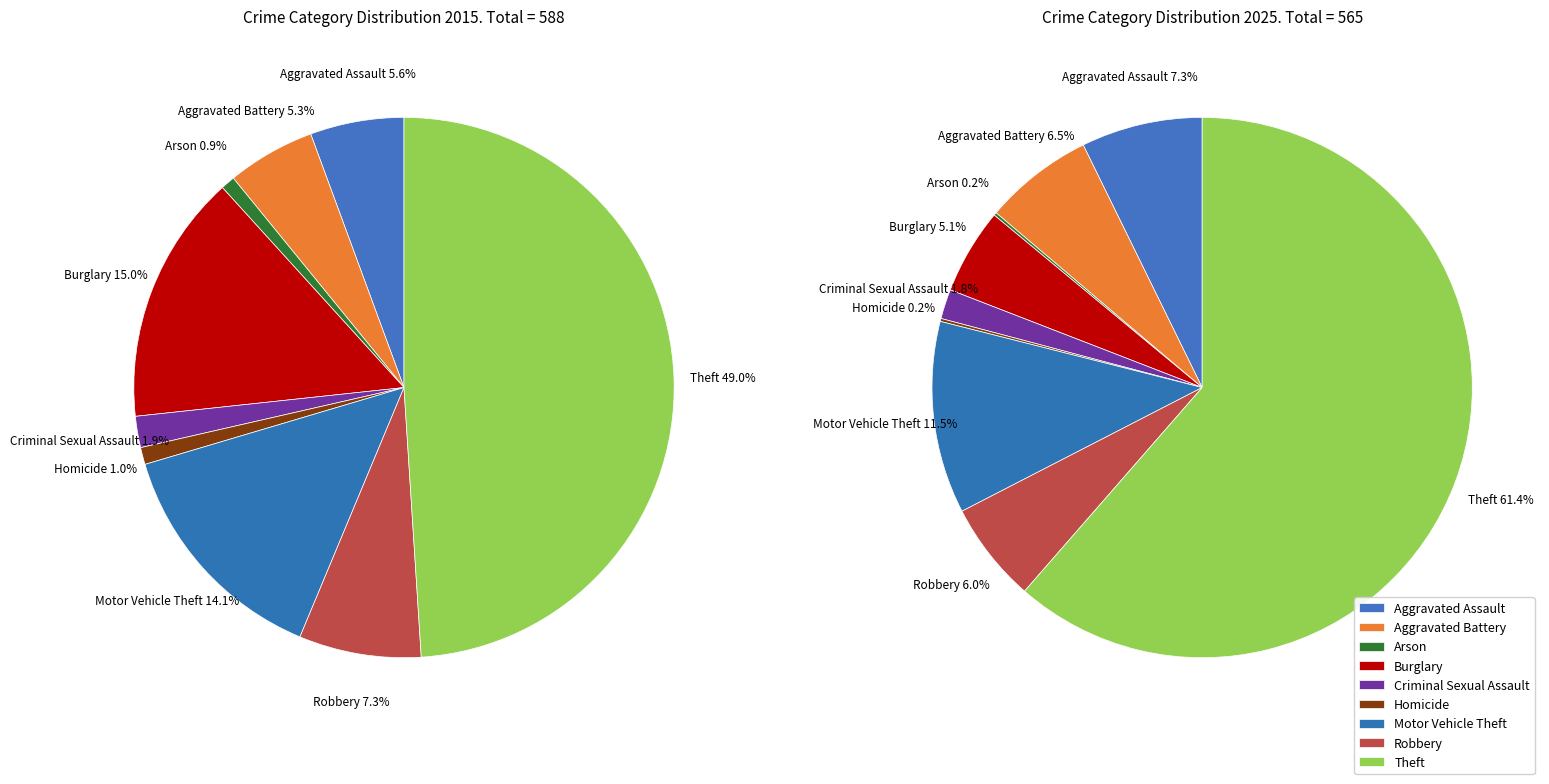

True or false: Arson accounts for 11% of the total.

False